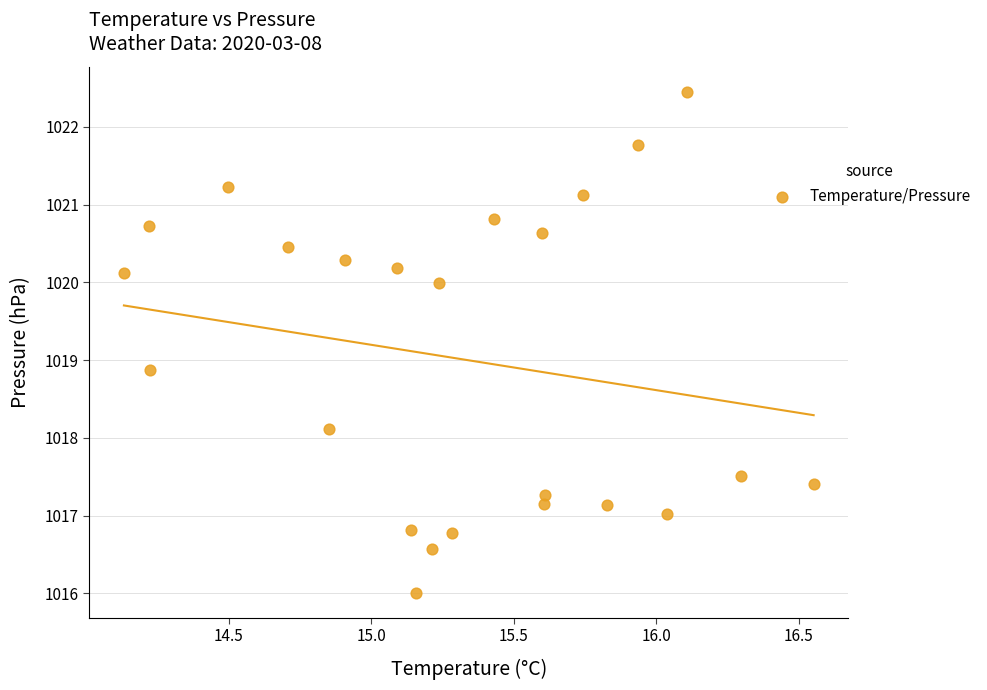

What is the range of Y values (max minus min)?

6.4